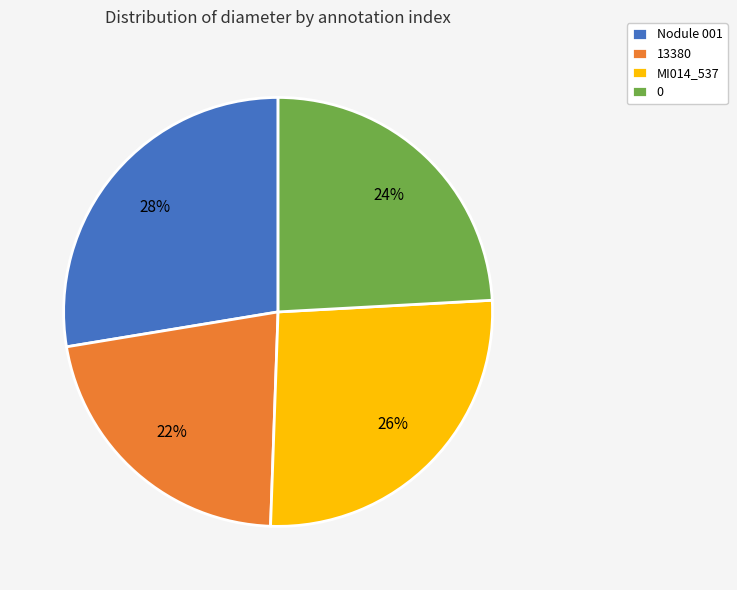

To the nearest percent, what percentage of the pie is MI014_537?

26%